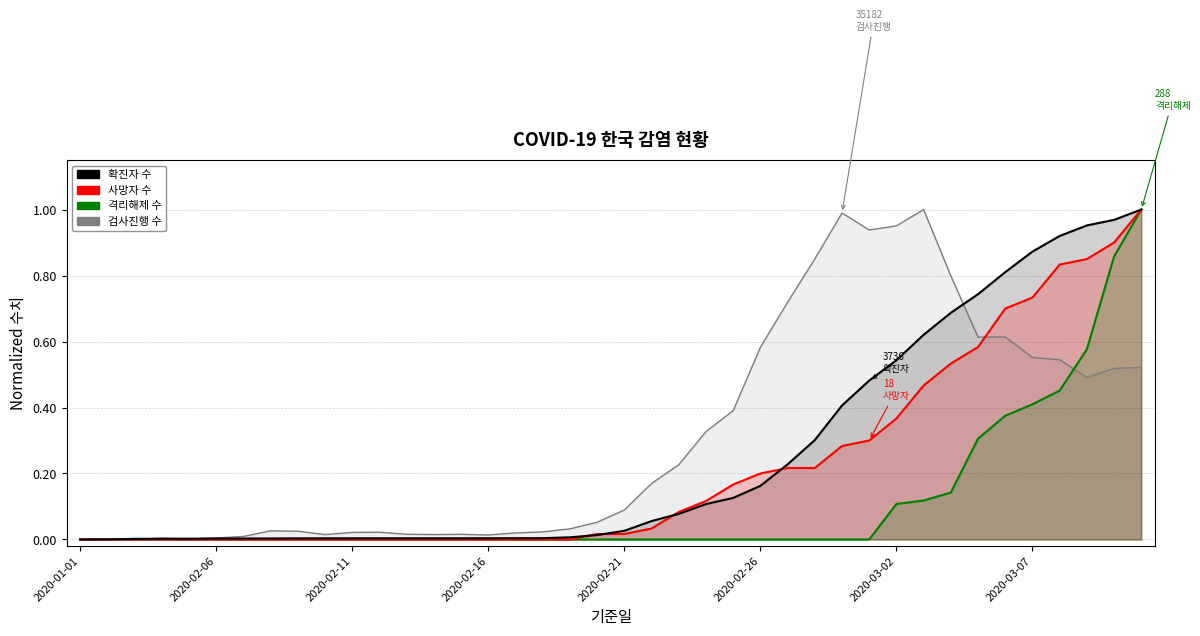

How many distinct data groups are displayed?

4